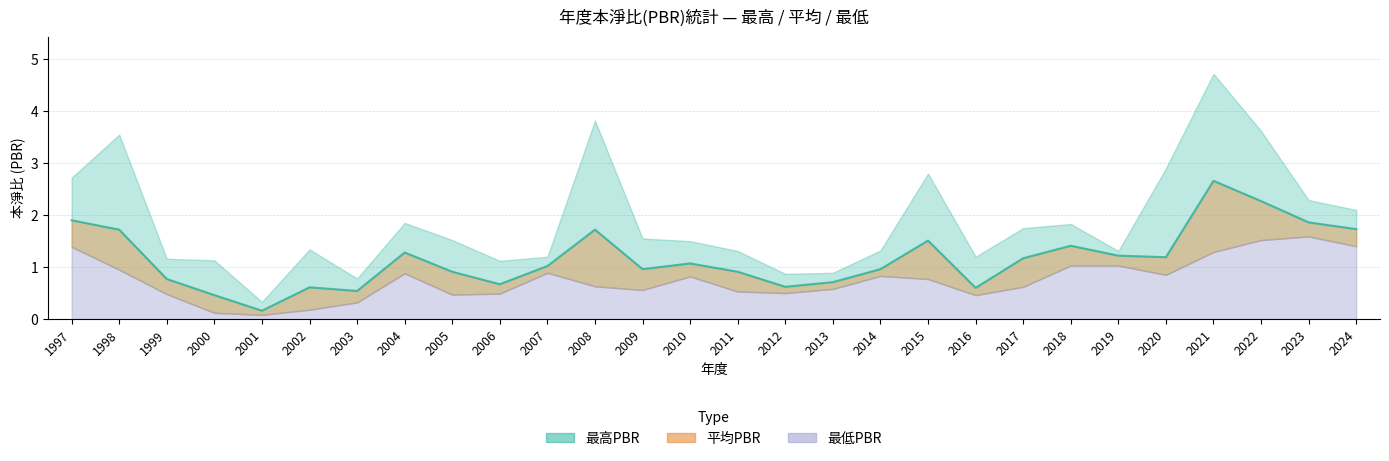

What are all the series names shown in the legend?

最高PBR, 平均PBR, 最低PBR